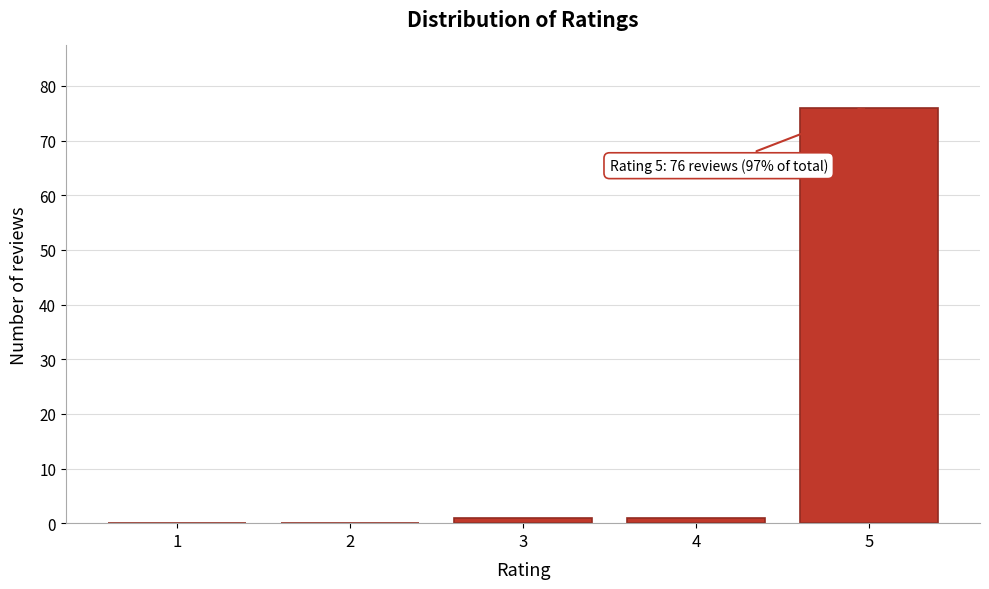

Reading left to right, what are all the values shown in this chart?

1=0	2=0	3=1	4=1	5=76